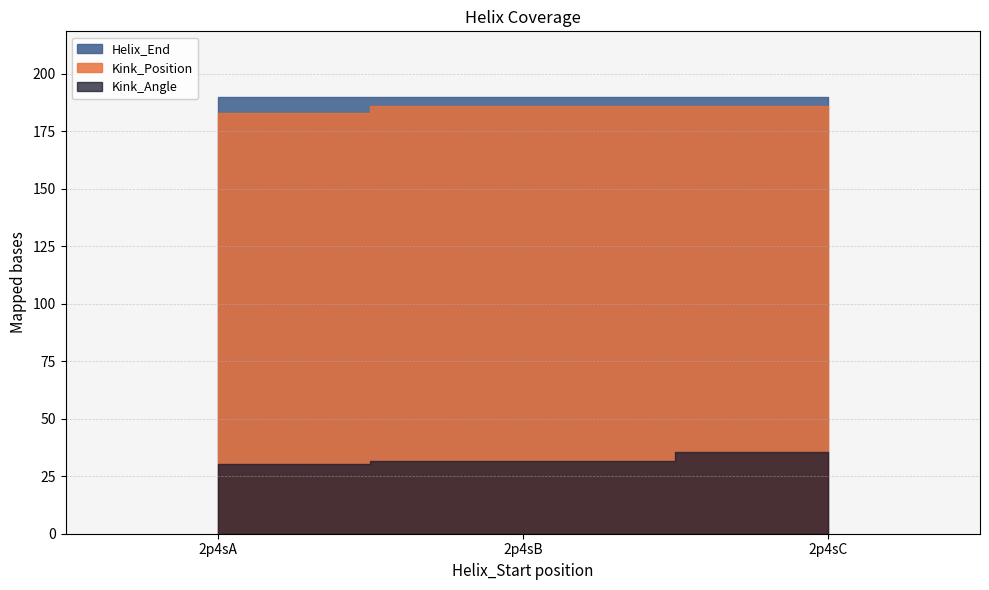

What is the lowest value of the Kink_Angle series?

30.4